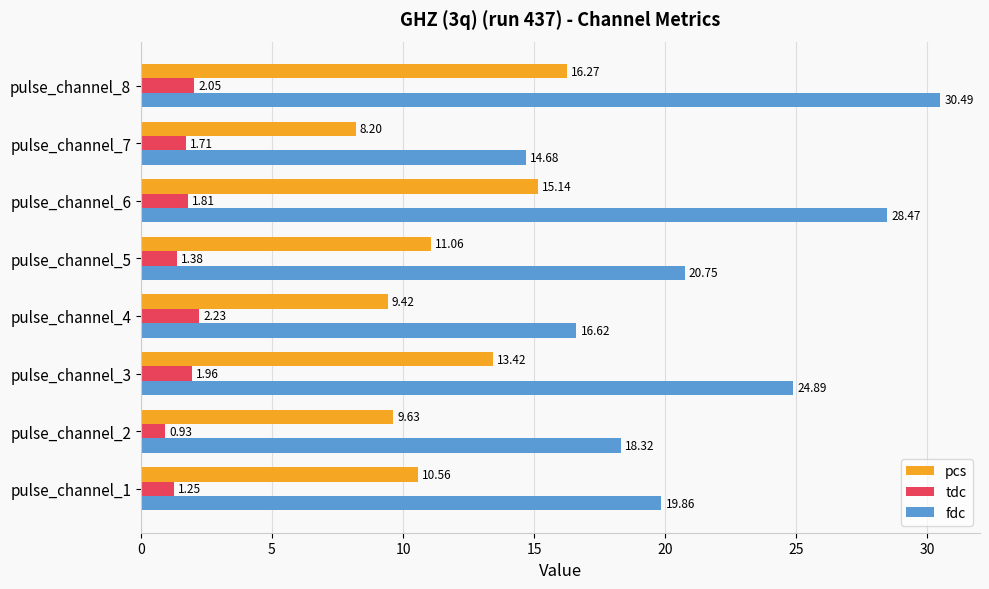

What is the lowest value of the fdc series?

14.7